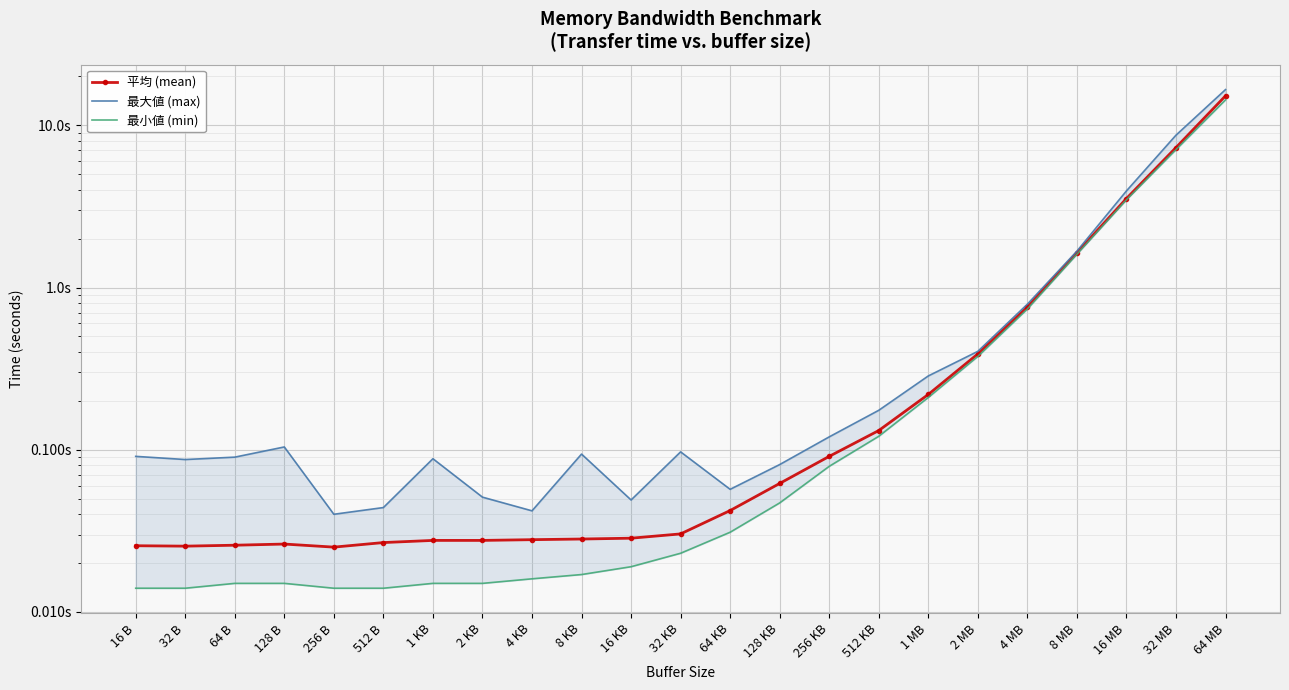

What is the difference between the 平均 (mean) values at 512 KB and 16 MB?

3.4